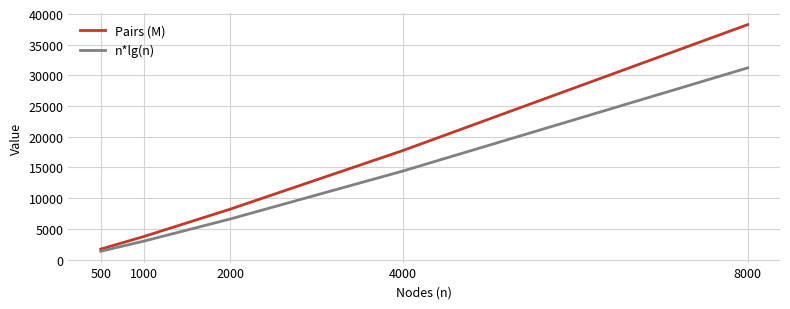

What is the minimum value shown in the chart?

1349.5